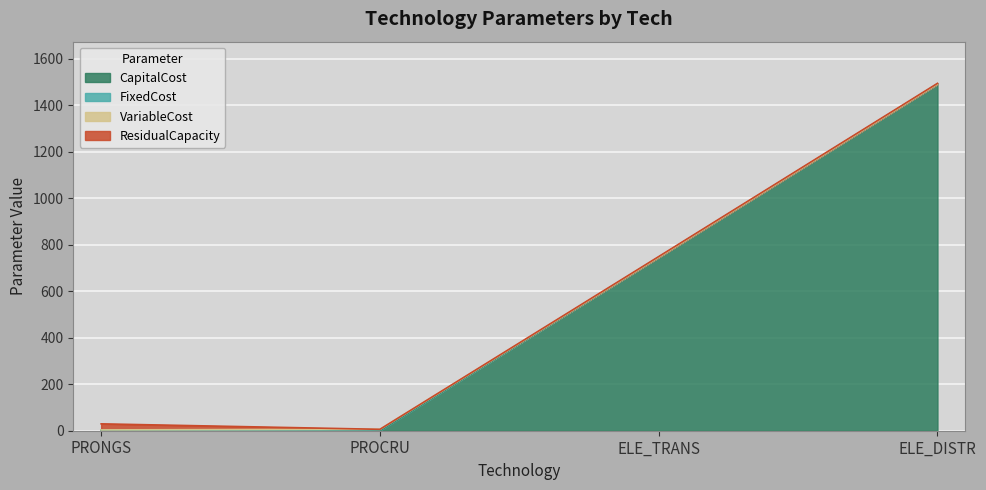

At which category does VariableCost reach its first local peak?

PROCRU